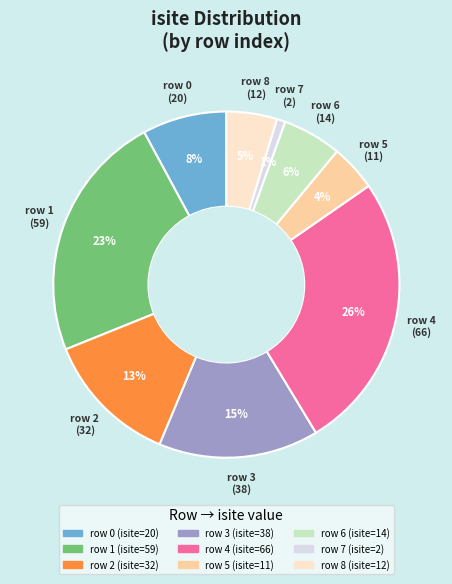

To the nearest percent, what is the difference between the largest and smallest slice percentages?

25%